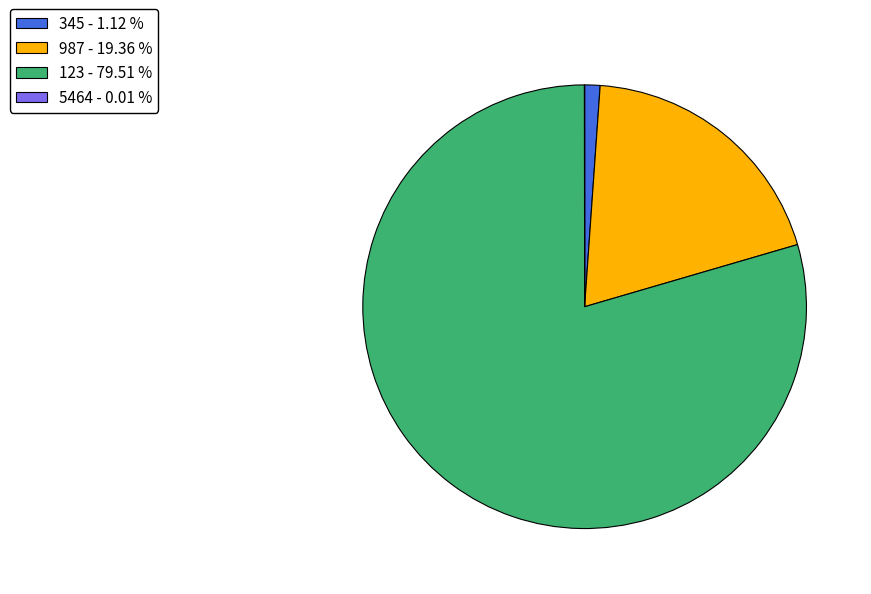

Is there any slice that represents more than half of the pie?

Yes